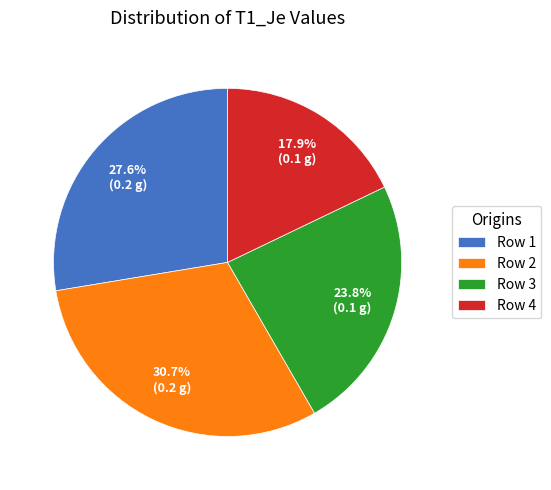

Is there a majority slice in this chart?

No